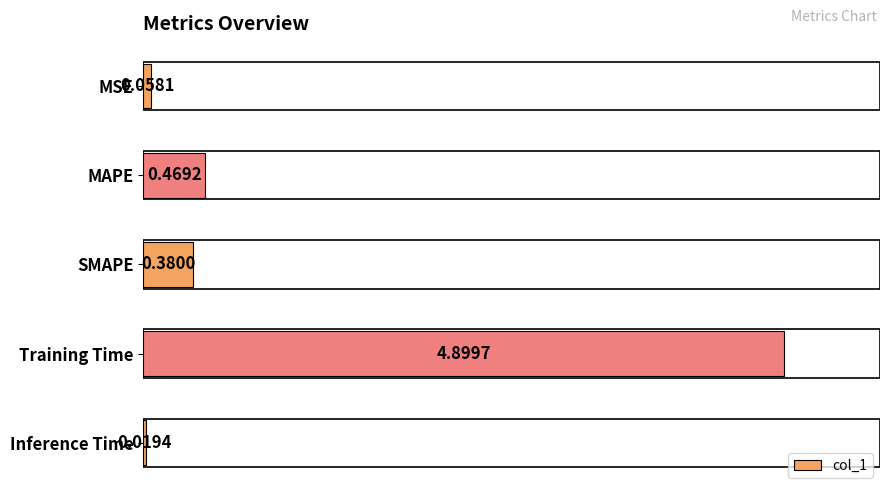

Does the chart contain any negative values?

No